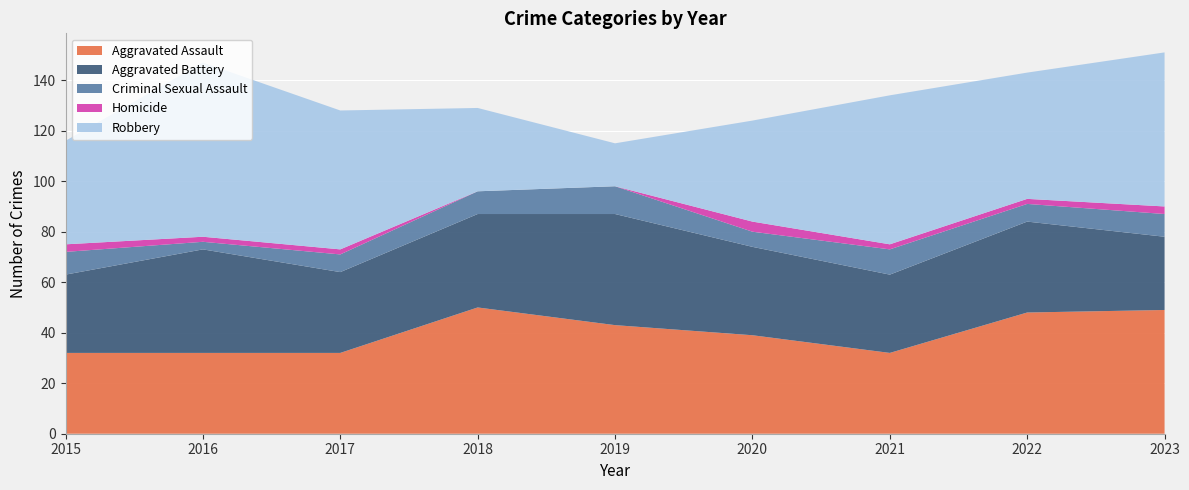

Reading left to right, what are all the values shown in this chart?

Aggravated Assault: 2015=32	2016=32	2017=32	2018=50	2019=43	2020=39	2021=32	2022=48	2023=49
Aggravated Battery: 2015=31	2016=41	2017=32	2018=37	2019=44	2020=35	2021=31	2022=36	2023=29
Criminal Sexual Assault: 2015=9	2016=3	2017=7	2018=9	2019=11	2020=6	2021=10	2022=7	2023=9
Homicide: 2015=3	2016=2	2017=2	2018=0	2019=0	2020=4	2021=2	2022=2	2023=3
Robbery: 2015=41	2016=69	2017=55	2018=33	2019=17	2020=40	2021=59	2022=50	2023=61